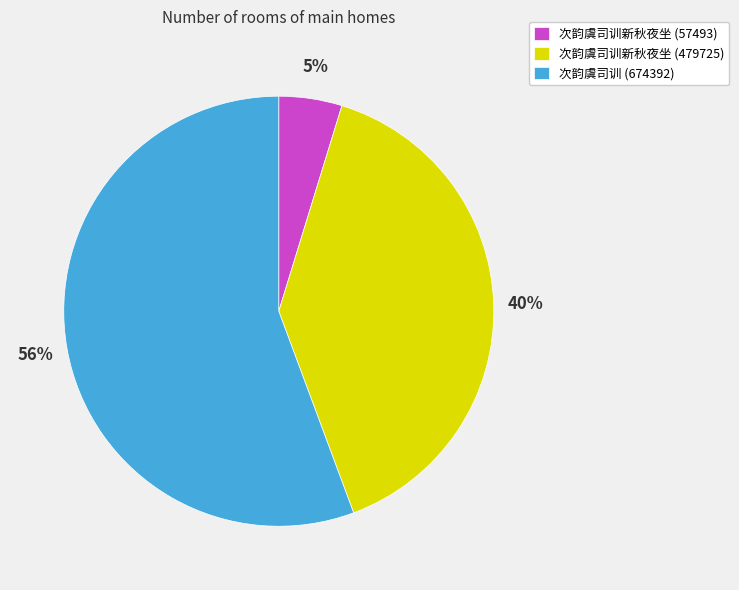

Which has a higher value, 次韵虞司训新秋夜坐 (479725) or 次韵虞司训 (674392)?

次韵虞司训 (674392)